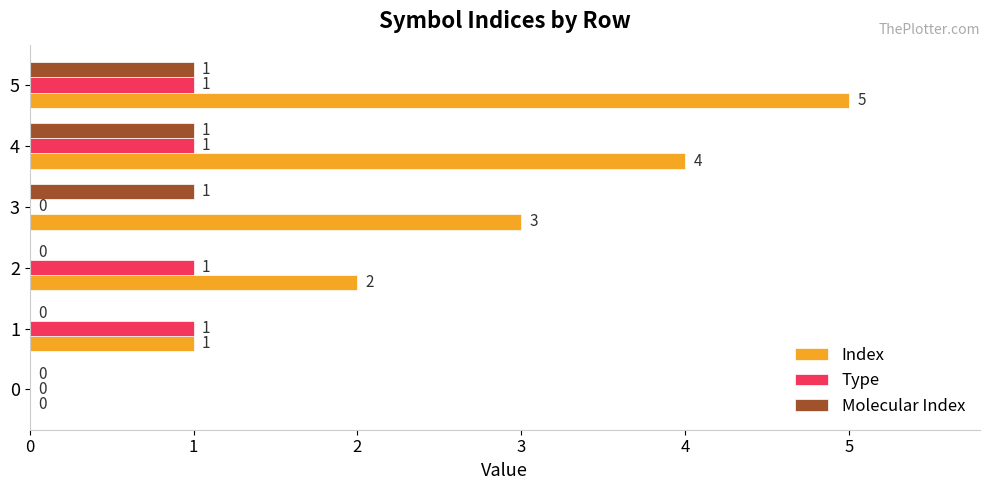

What is the difference between the Molecular Index values at 2 and 3?

1